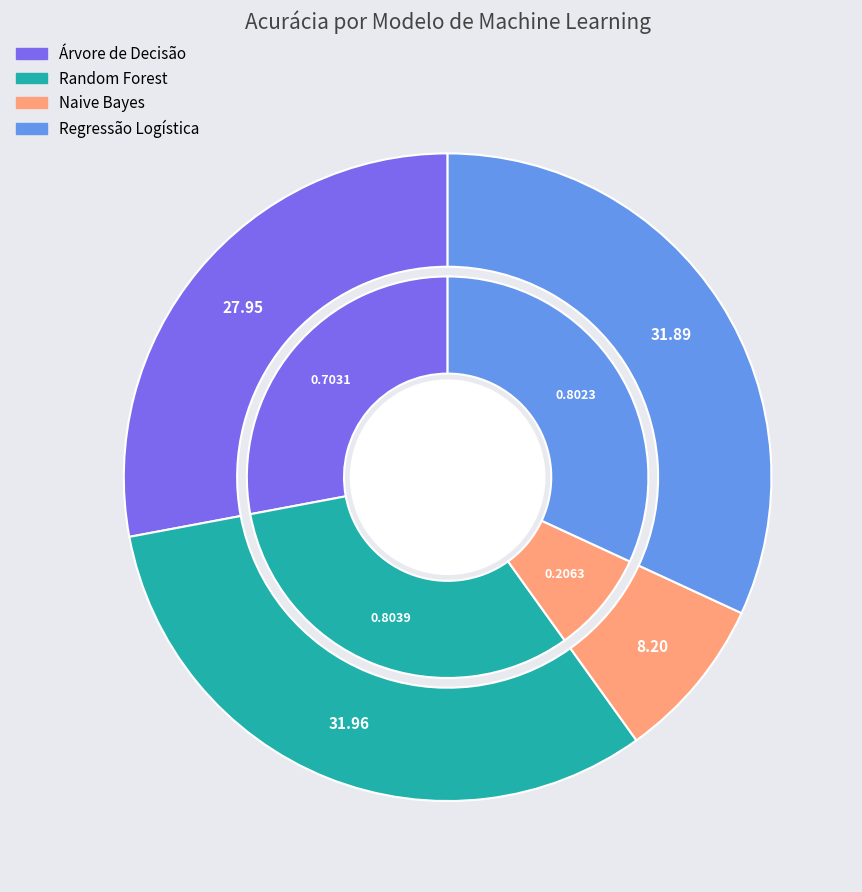

True or false: Naive Bayes accounts for 20% of the total.

False